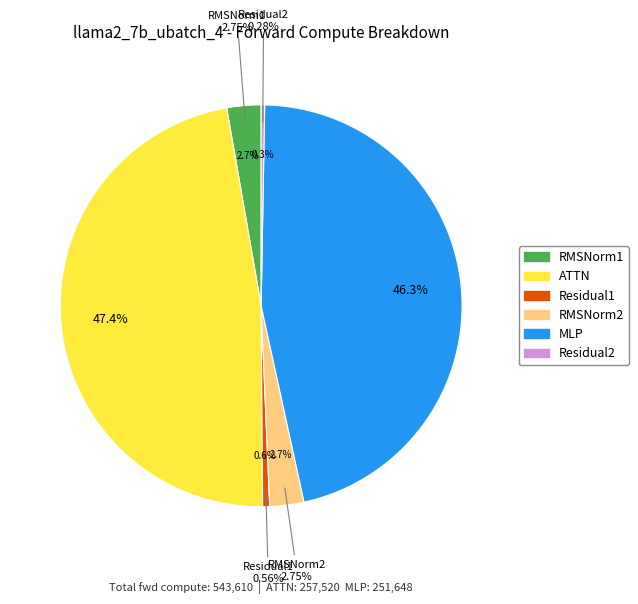

How many segments does this pie chart have?

6